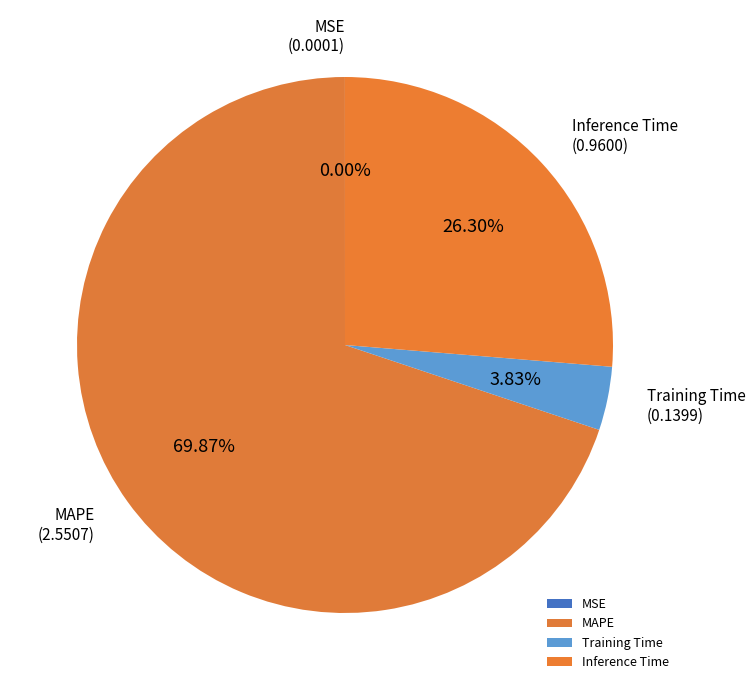

Does any single category account for the majority?

Yes